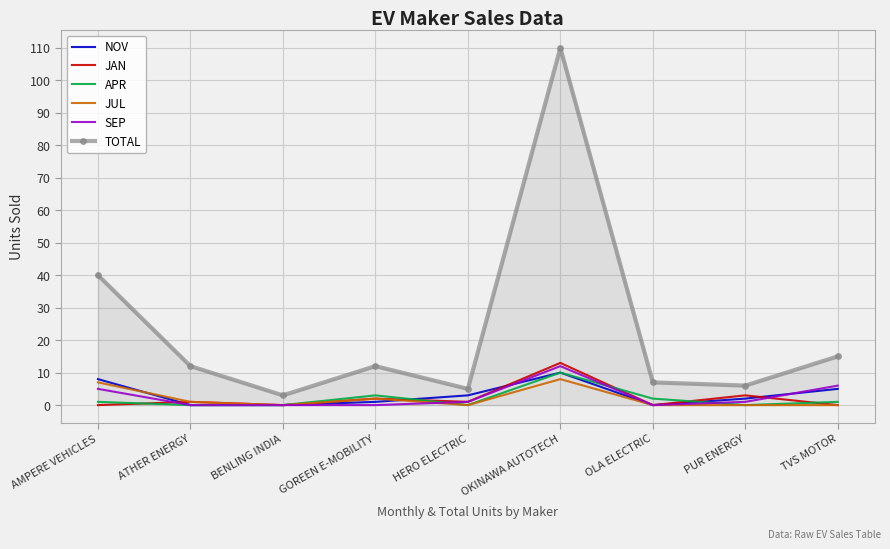

The value of JAN at AMPERE VEHICLES is 8. True or false?

False